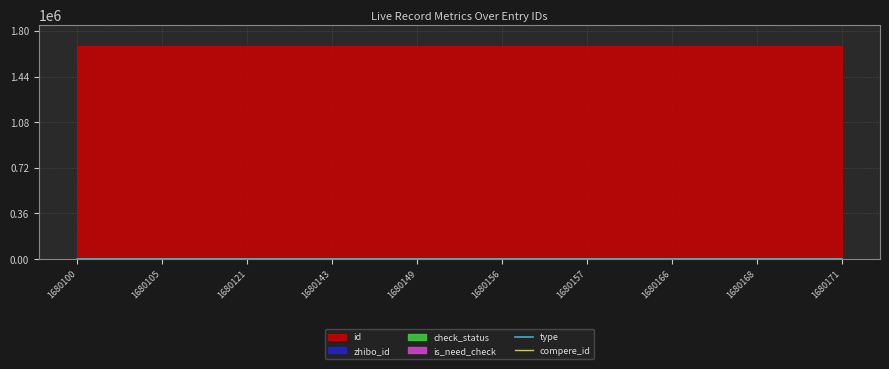

True or false: check_status has more than 1 points higher than both neighbors.

False